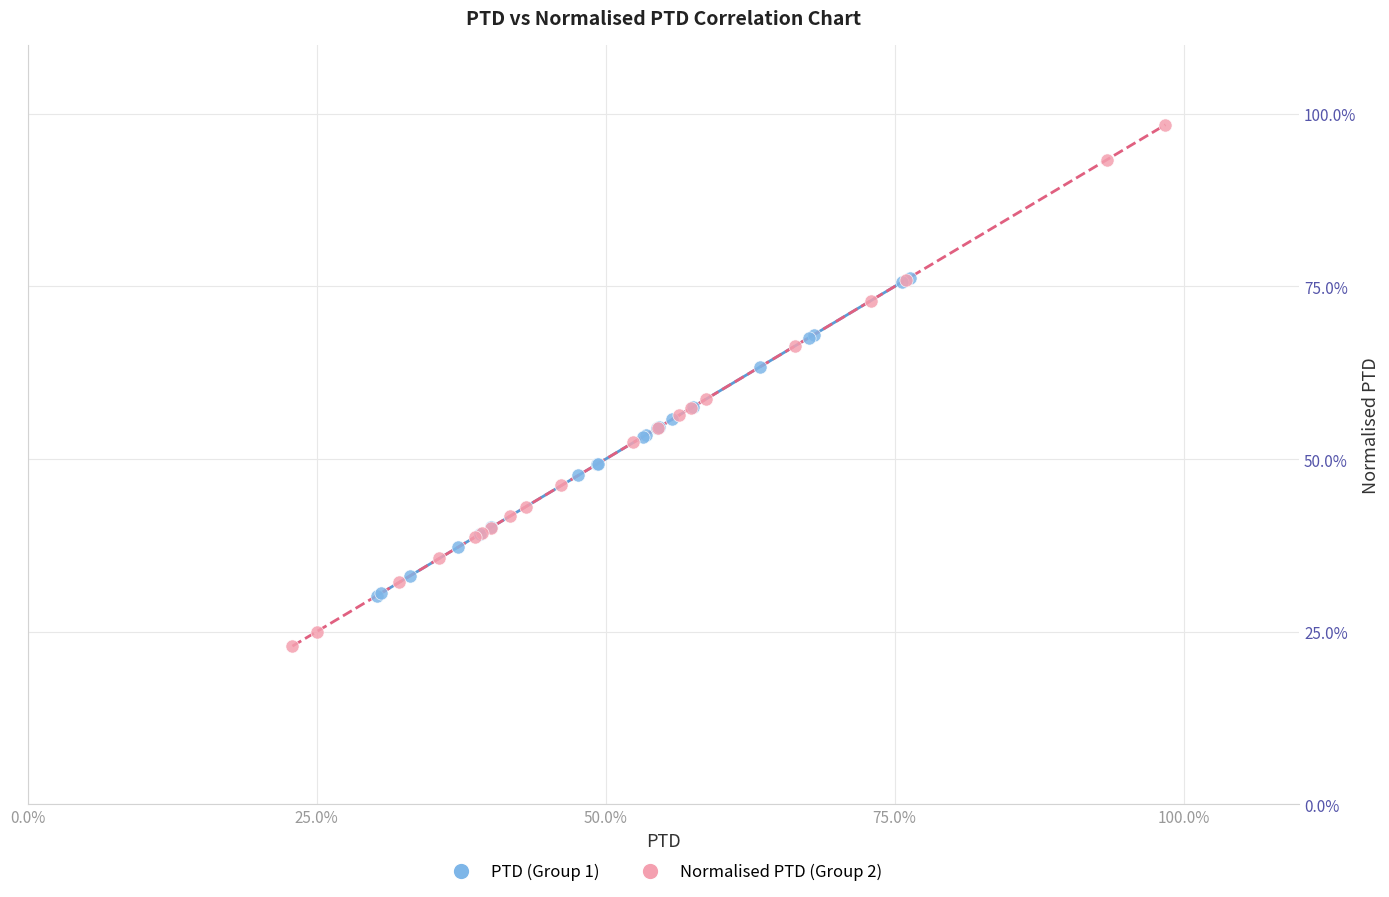

What are all the series names shown in the legend?

PTD (Group 1), Normalised PTD (Group 2)